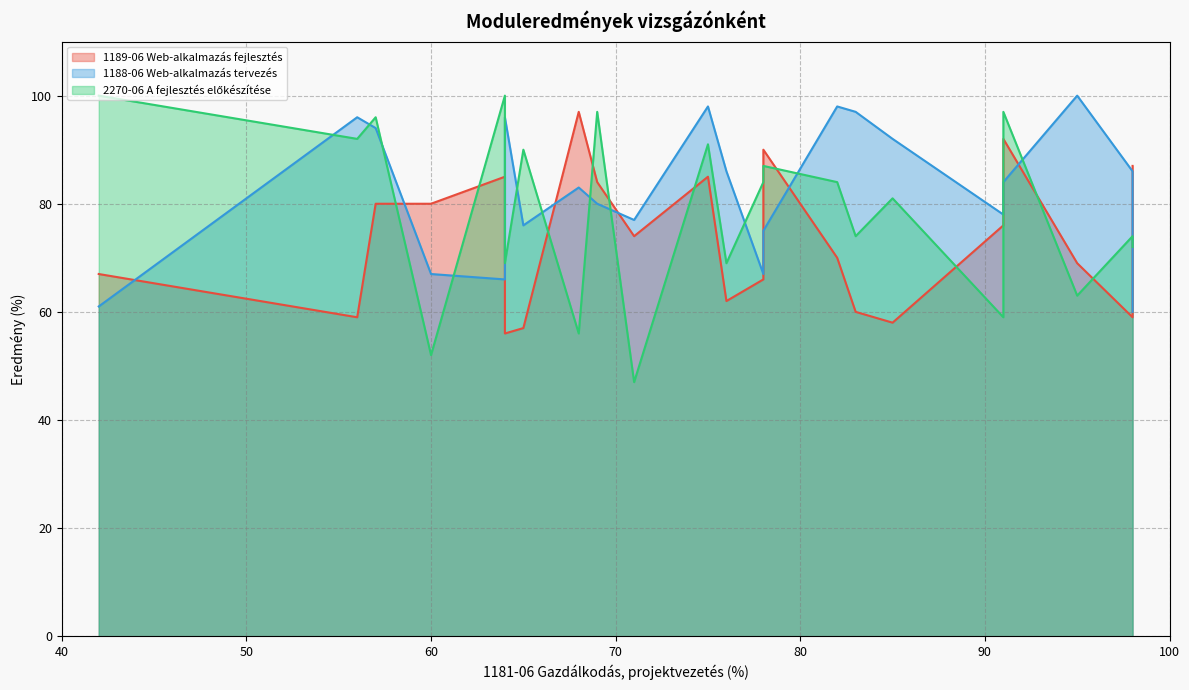

How many data points in 1189-06 Web-alkalmazás fejlesztés are less than 74?

11